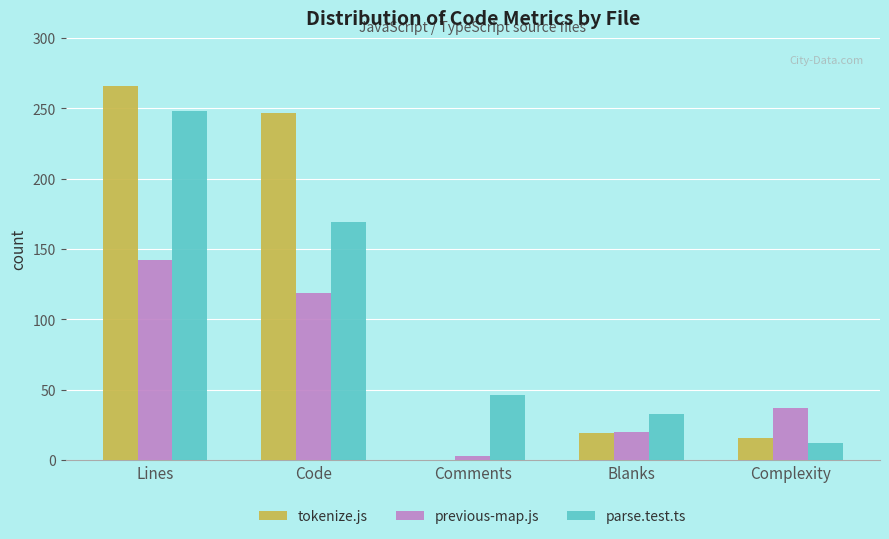

Is the value of parse.test.ts at Blanks greater than the value of previous-map.js at Lines?

No